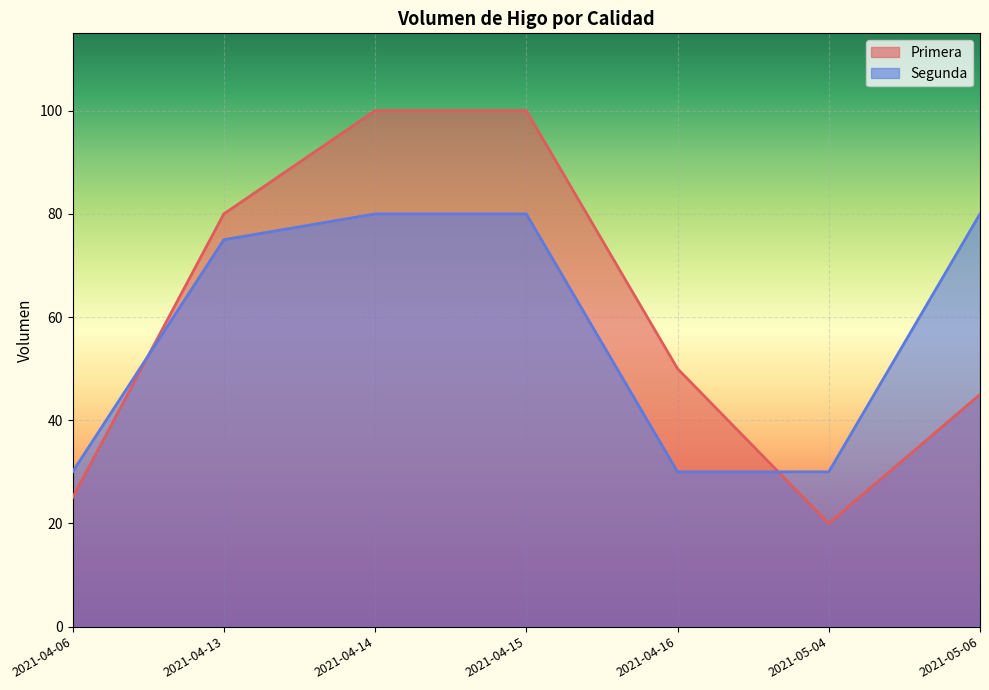

Which series ends up on top after the final intersection of Segunda and Primera?

Segunda